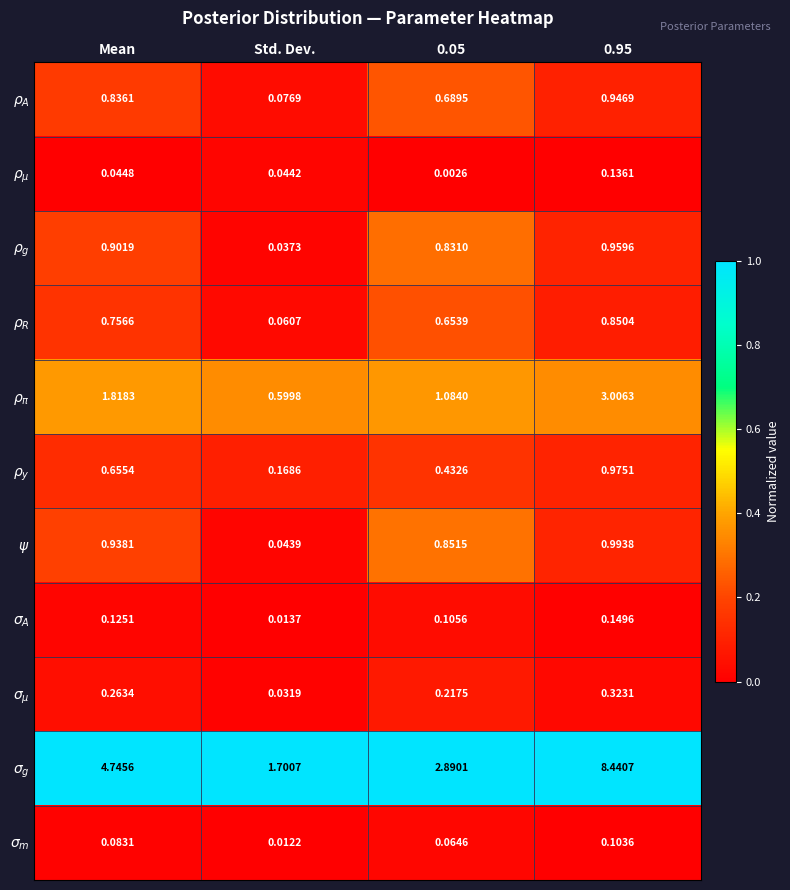

How many distinct data groups are displayed?

11